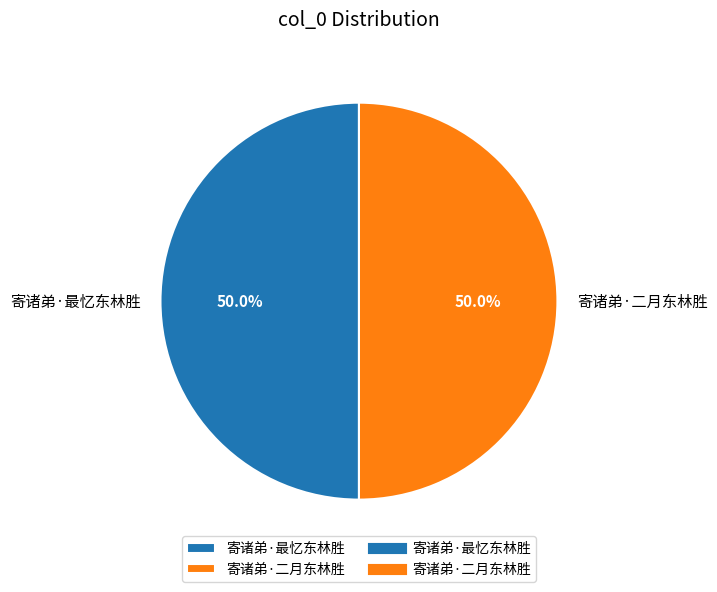

Approximately how many times larger is the value at 寄诸弟·二月东林胜 compared to 寄诸弟·最忆东林胜?

1.0